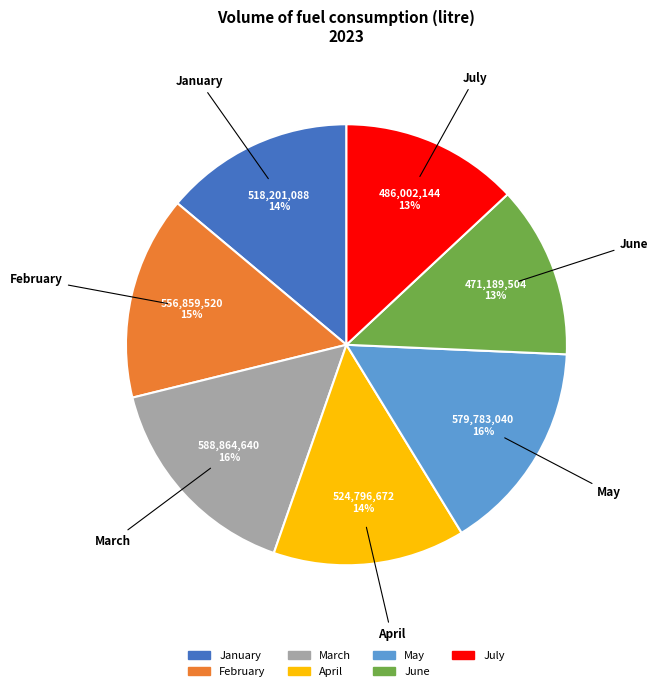

How many segments does this pie chart have?

7